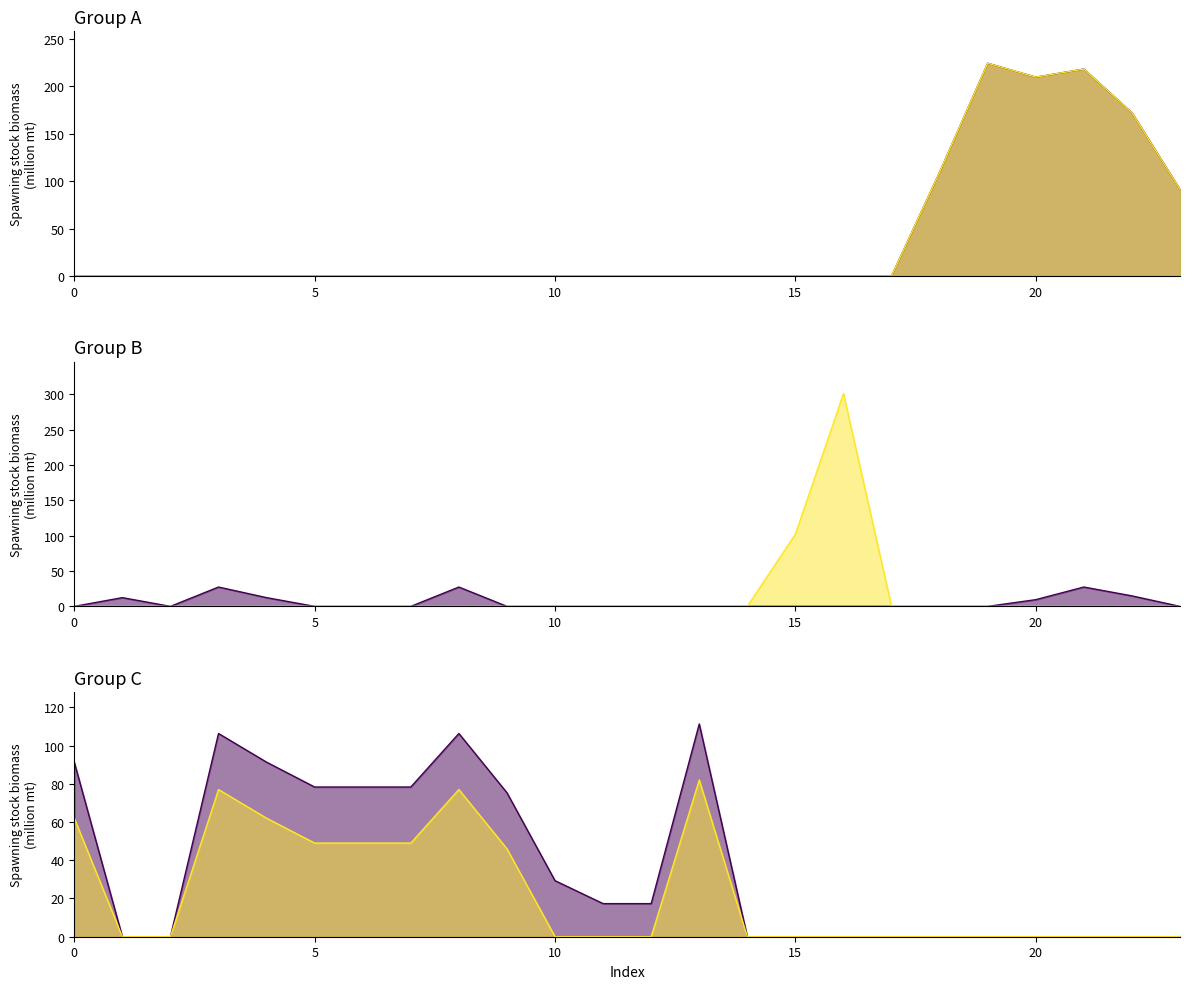

Reading left to right, transcribe all the data shown in this chart.

col_19: 0.0	0.0	0.0	0.0	0.0	0.0	0.0	0.0	0.0	0.0	0.0	0.0	0.0	0.0	0.0	0.0	0.0	0.0	109.6	224.5	209.9	218.4	172.3	91.3
col_20: 0.0	0.0	0.0	0.0	0.0	0.0	0.0	0.0	0.0	0.0	0.0	0.0	0.0	0.0	0.0	0.0	0.0	0.0	109.6	224.5	209.9	218.4	172.3	91.3
col_21: 0.0	12.4	0.0	27.4	12.4	0.0	0.0	0.0	27.4	0.0	0.0	0.0	0.0	0.0	0.0	0.0	0.0	0.0	0.0	0.0	9.5	27.4	14.9	0.0
col_22: 0.0	0.0	0.0	0.0	0.0	0.0	0.0	0.0	0.0	0.0	0.0	0.0	0.0	0.0	0.0	102.2	301.2	0.0	0.0	0.0	0.0	0.0	0.0	0.0
col_23: 91.3	0.0	0.0	106.3	91.3	78.3	78.3	78.3	106.3	75.3	29.3	17.3	17.3	111.3	0.0	0.0	0.0	0.0	0.0	0.0	0.0	0.0	0.0	0.0
col_24: 62.0	0.0	0.0	77.0	62.0	49.0	49.0	49.0	77.0	46.0	0.0	0.0	0.0	82.0	0.0	0.0	0.0	0.0	0.0	0.0	0.0	0.0	0.0	0.0